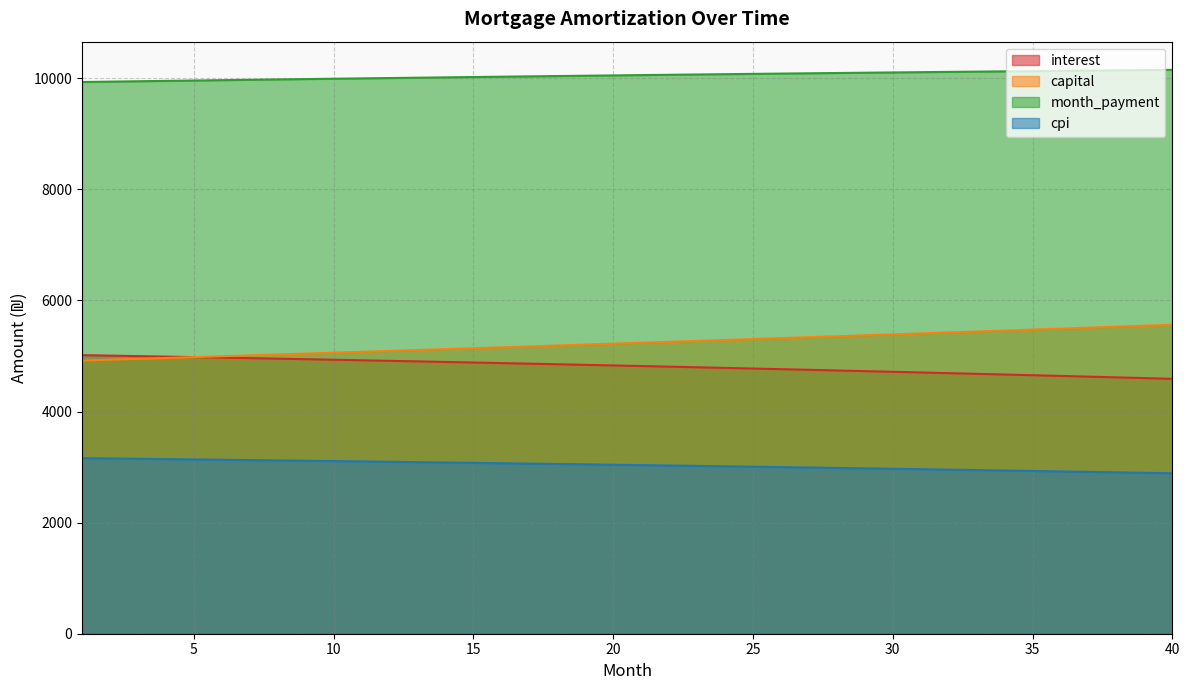

What is the difference between the opening_balance values at 7 and 35?

307.3